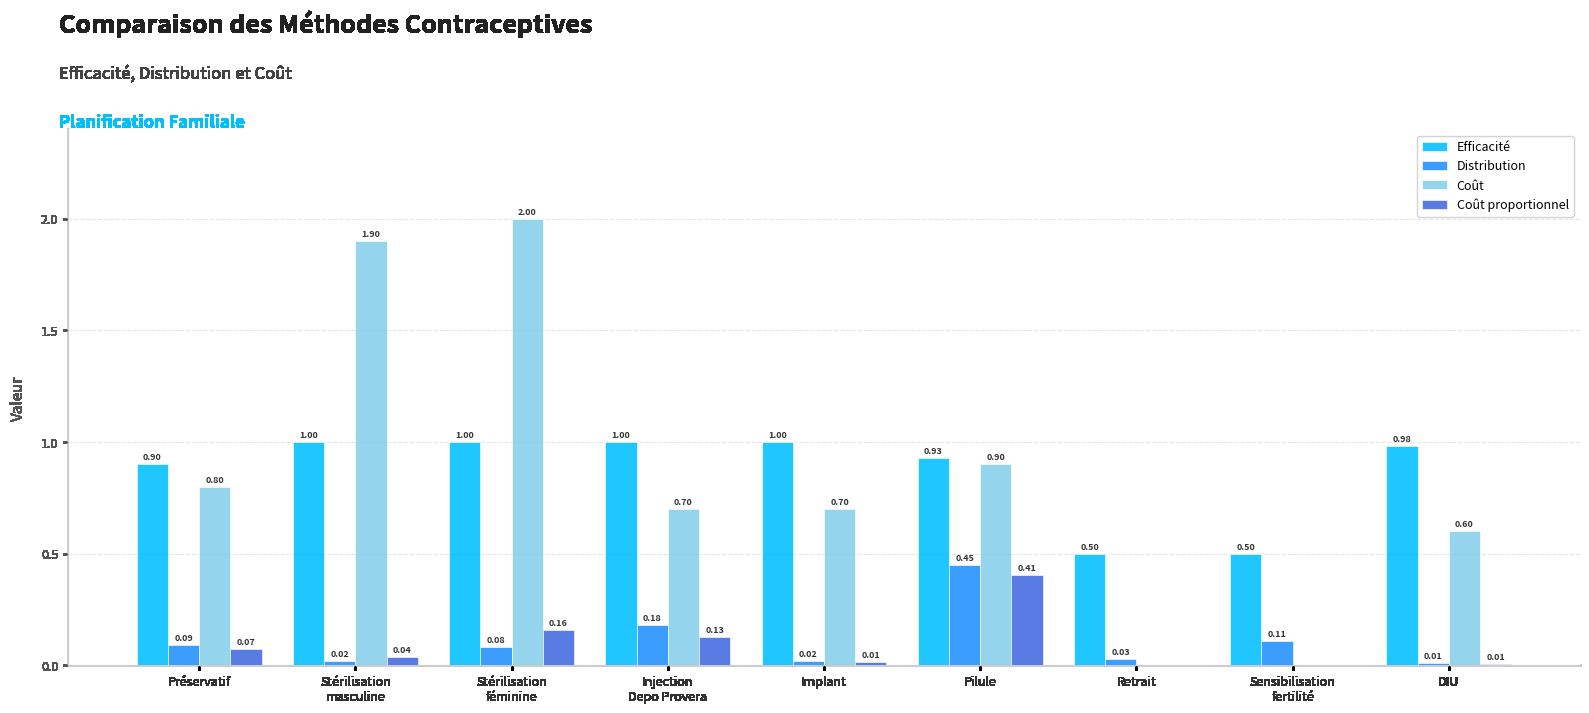

What is the sum of the Efficacité values at Préservatif and Implant?

1.9